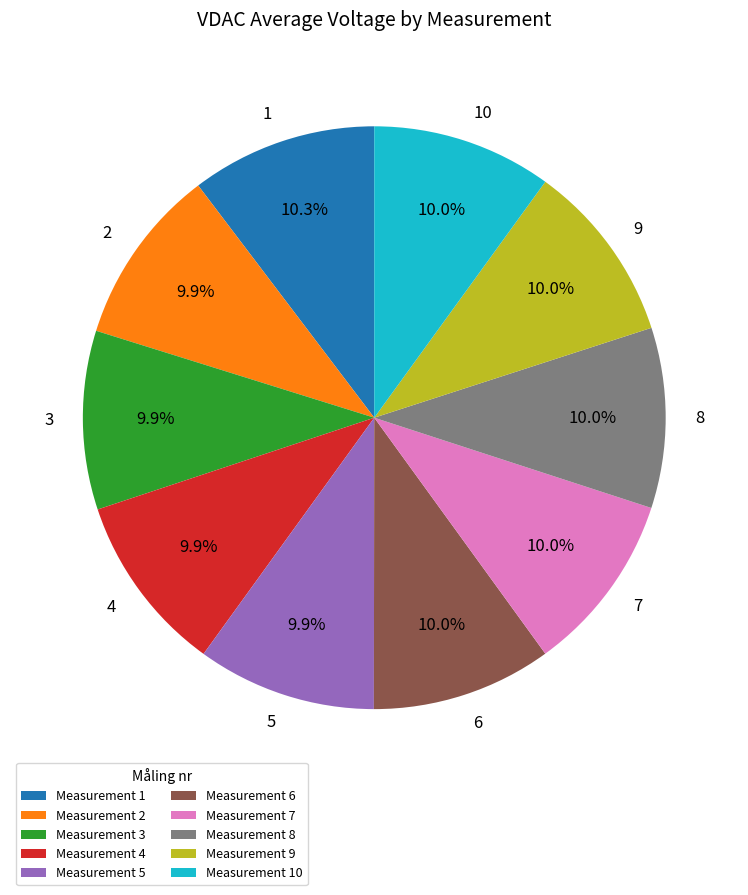

Does any single category account for the majority?

No